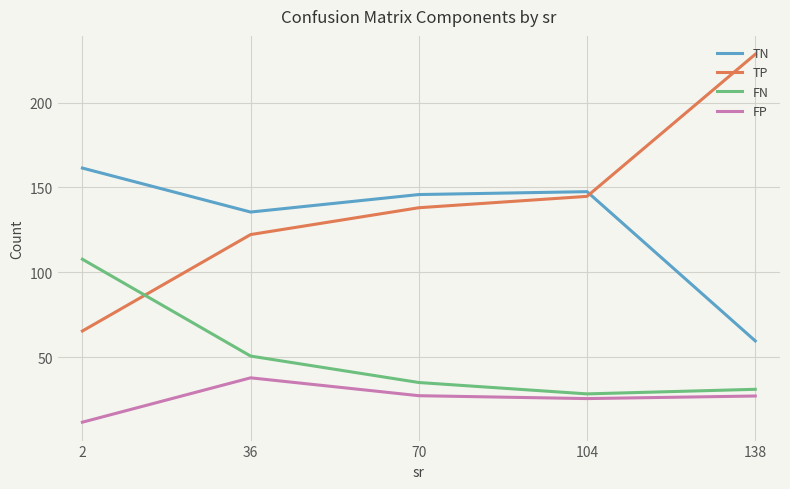

What is the spread (max minus min) of values at 70?

118.6